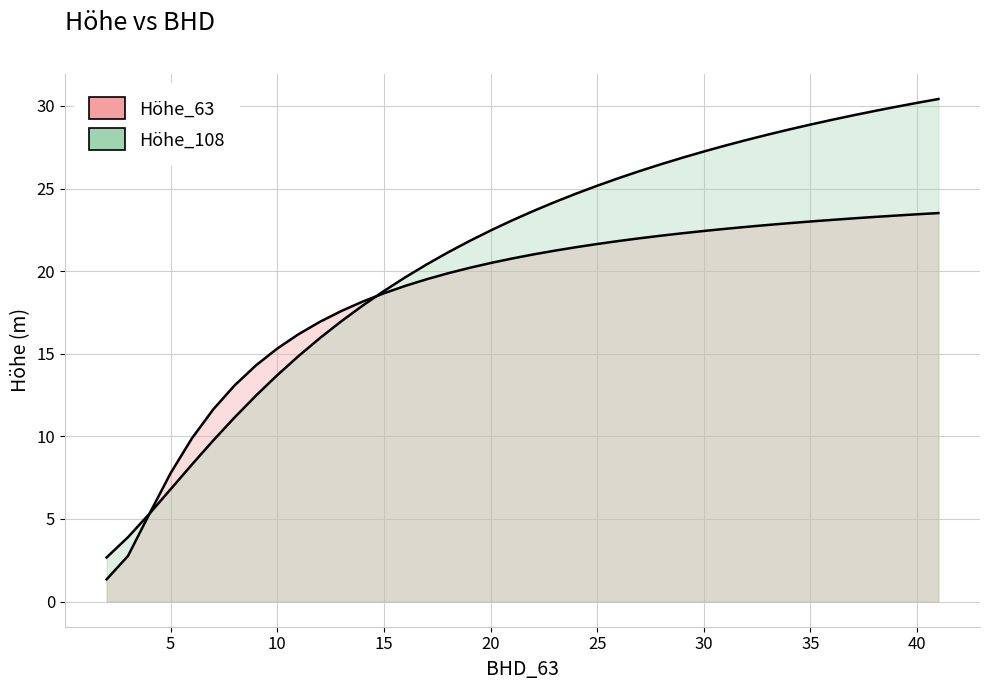

Rank the series by their maximum value, from lowest to highest.

Höhe_63, Höhe_108